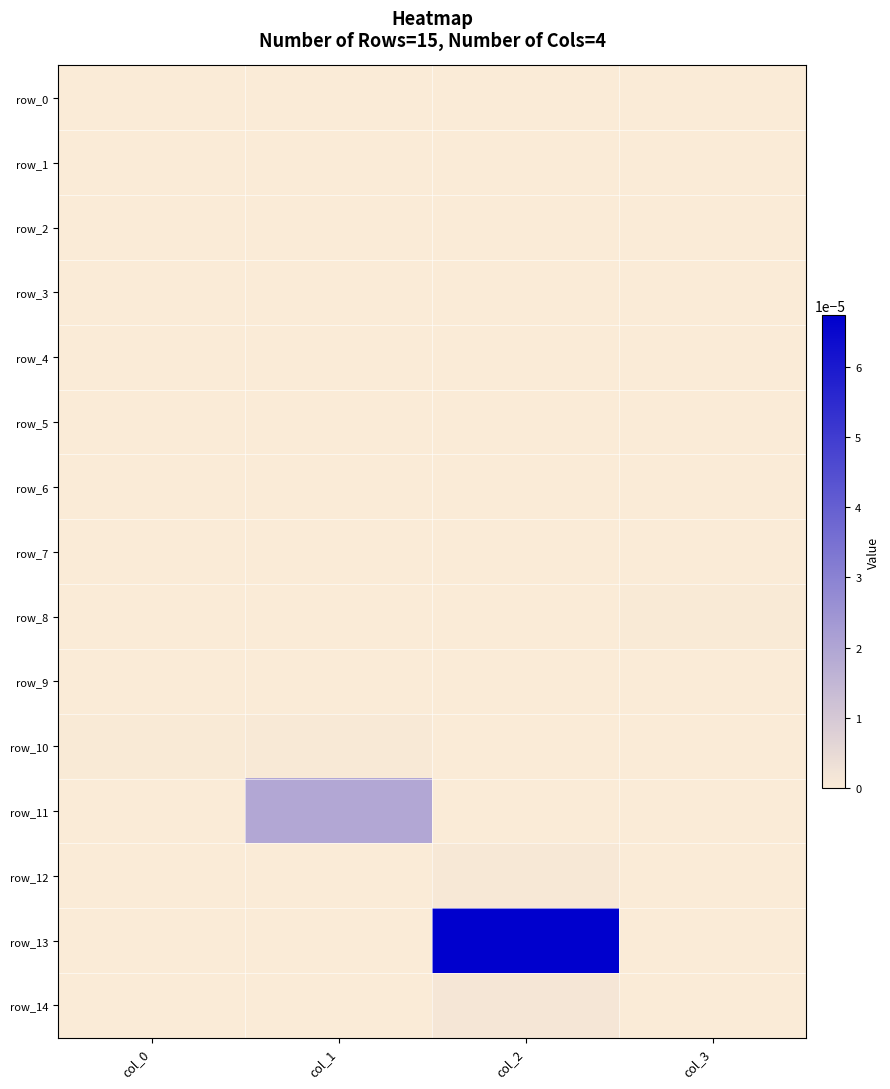

Which series has the largest range (max minus min)?

row_13